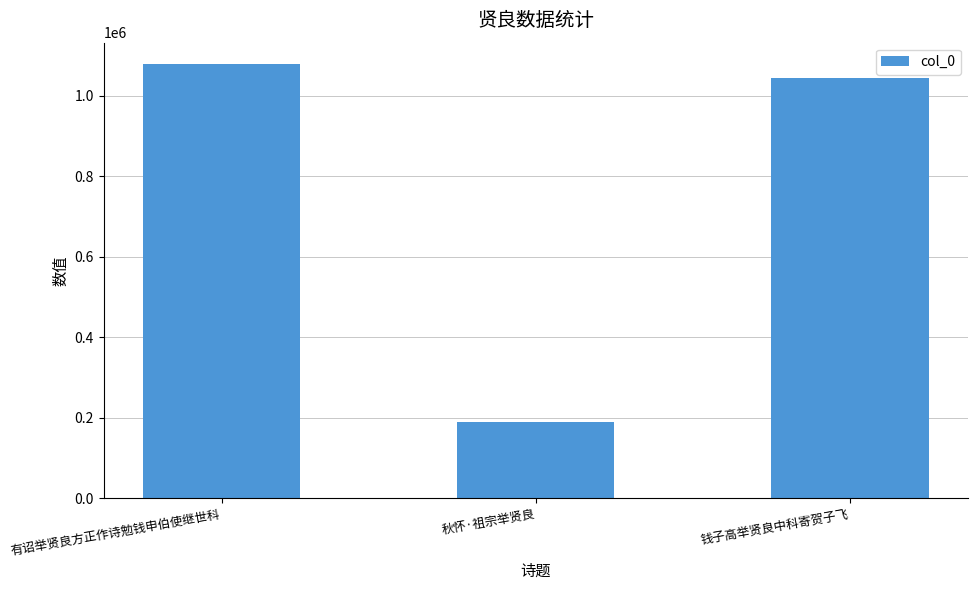

The value at 钱子高举贤良中科寄贺子飞 is 1370199. True or false?

False